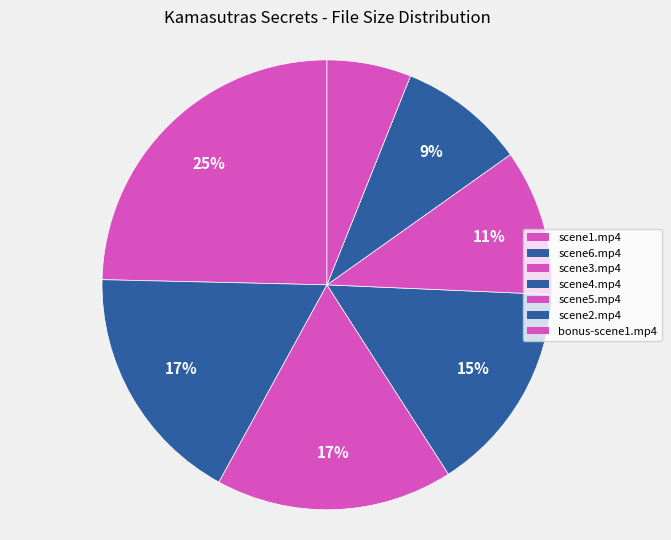

Combined, what portion of the pie is scene1.mp4 and scene6.mp4?

42.0%